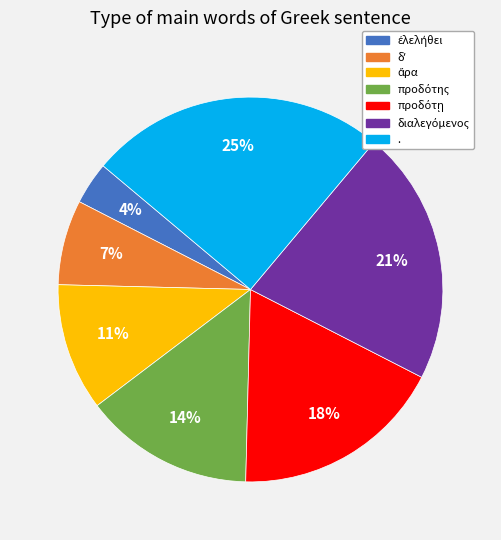

How many slices are in this pie chart?

7